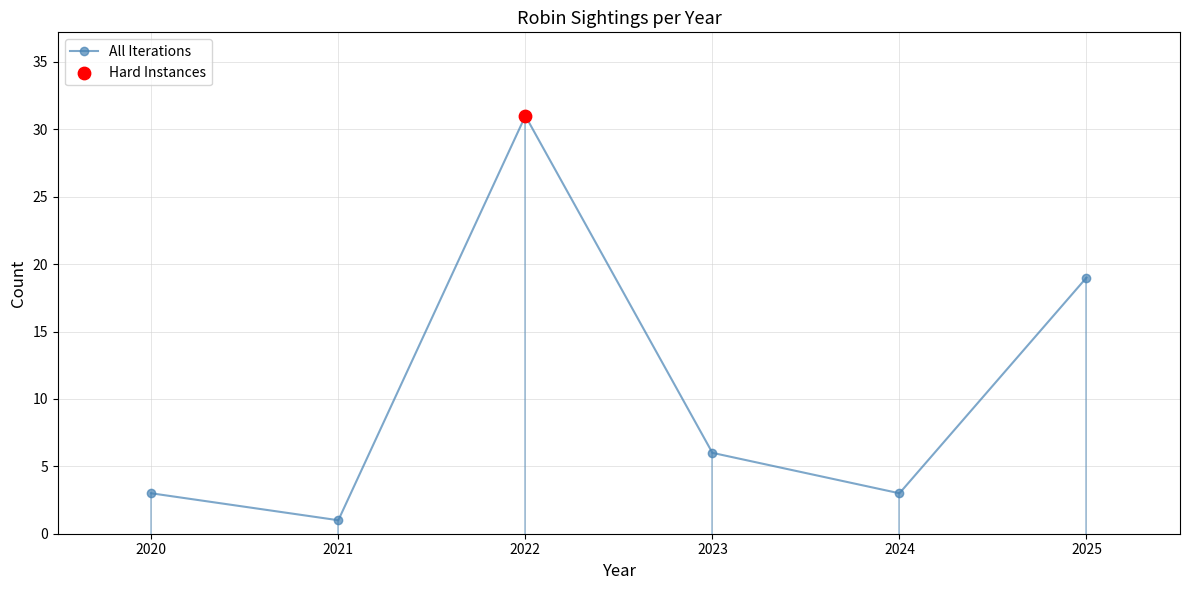

What is the ratio of the value at 2024 to the value at 2025?

0.2